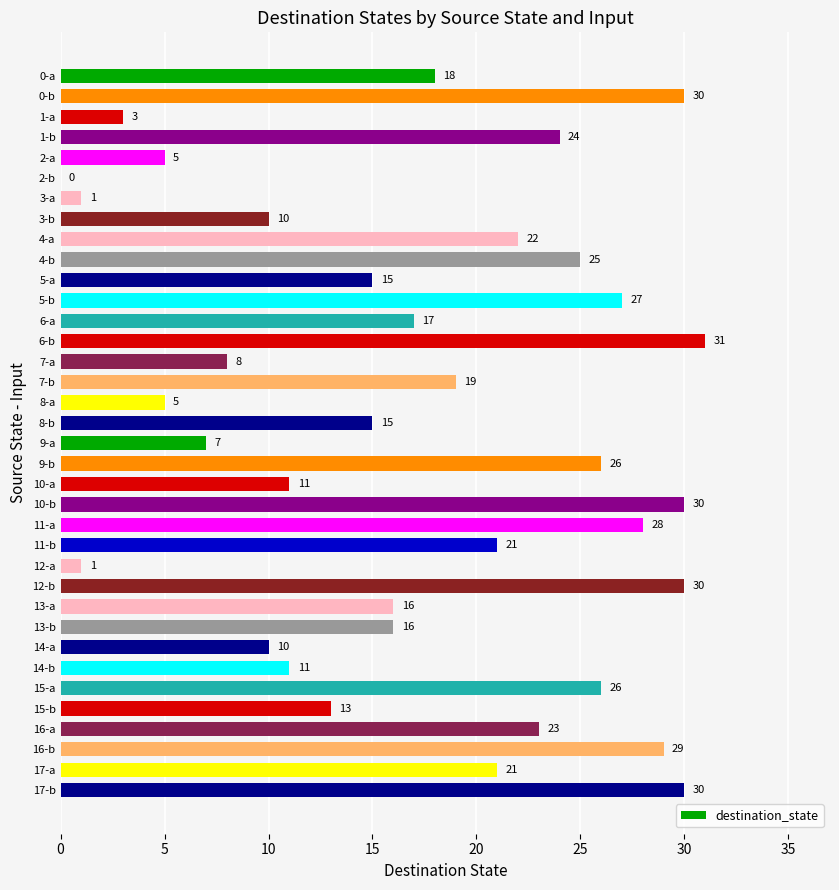

How many distinct data groups are displayed?

1